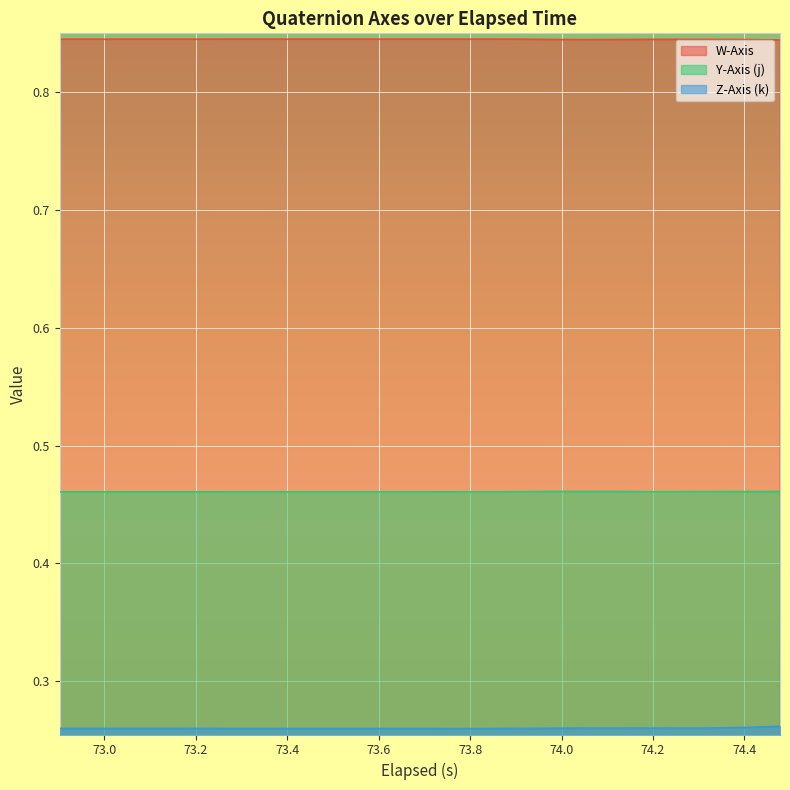

Rank the series by their average value, from lowest to highest.

Z-Axis (k), Y-Axis (j), W-Axis